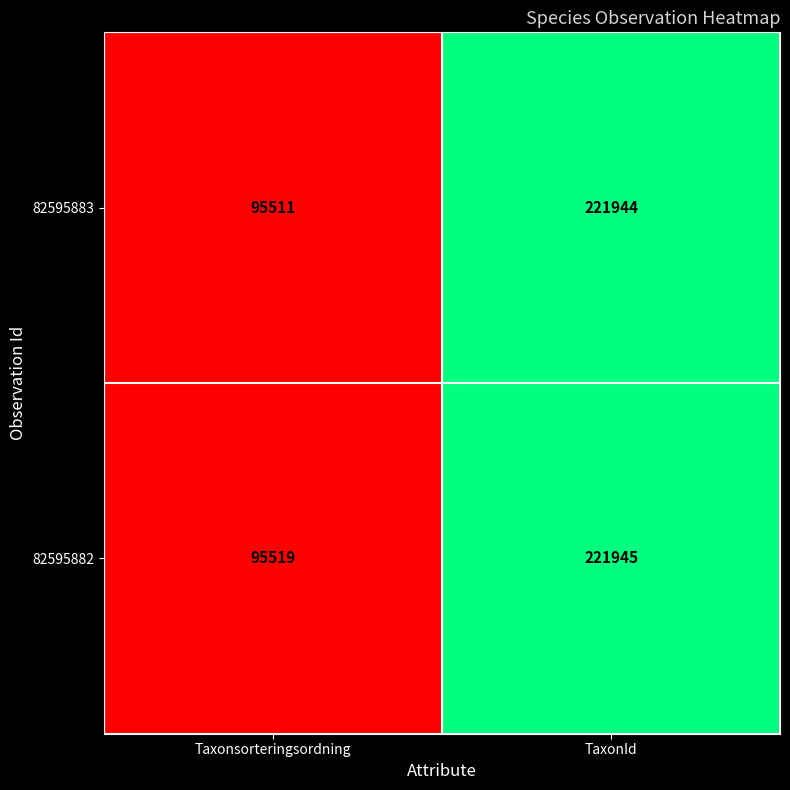

At which category is the sum across all series the highest?

TaxonId